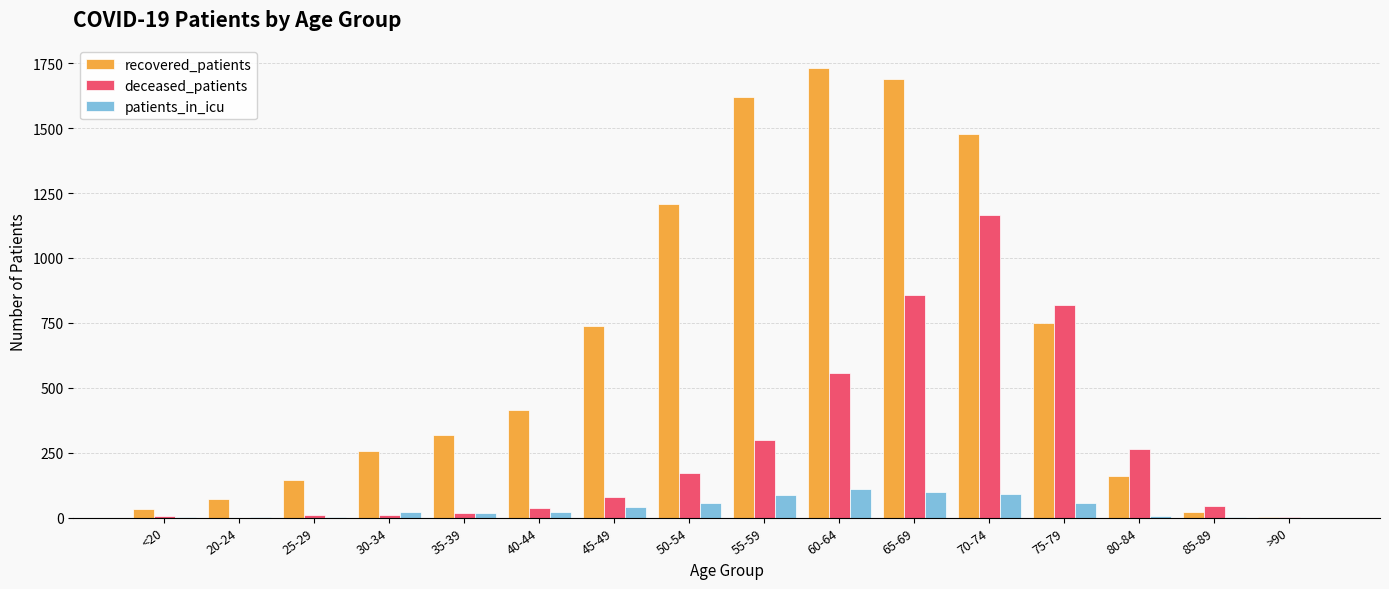

What are all the series names shown in the legend?

recovered_patients, deceased_patients, patients_in_icu